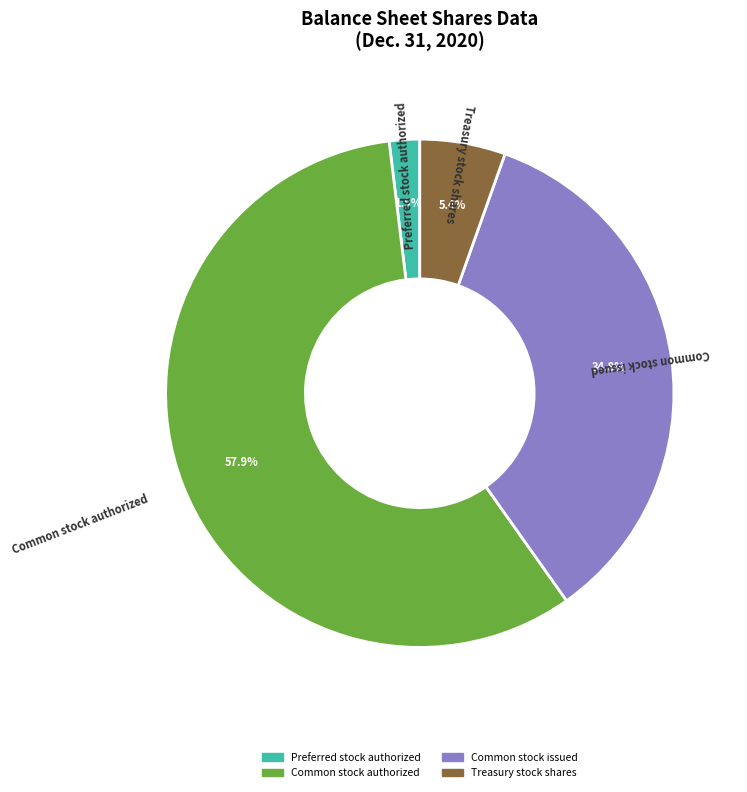

To the nearest percent, what is the difference between the largest and smallest slice percentages?

56%